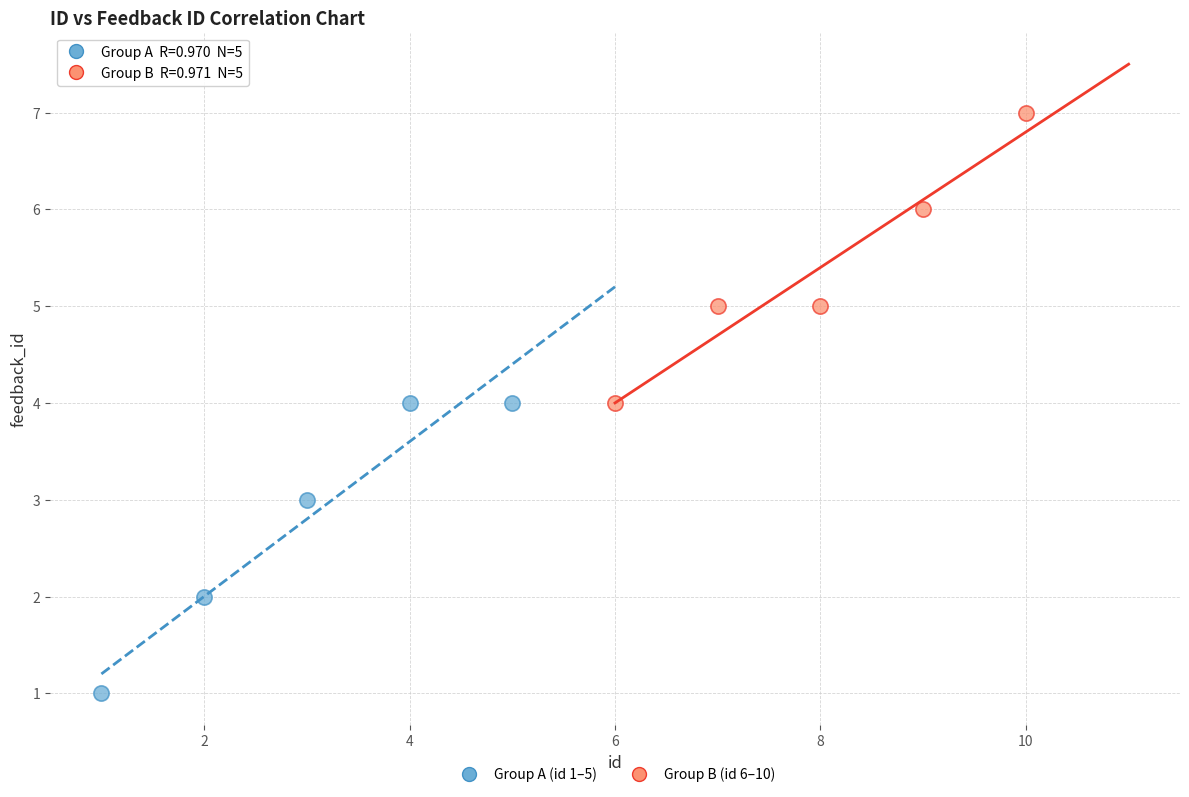

Which series contains the highest Y value?

Group B (id 6–10)